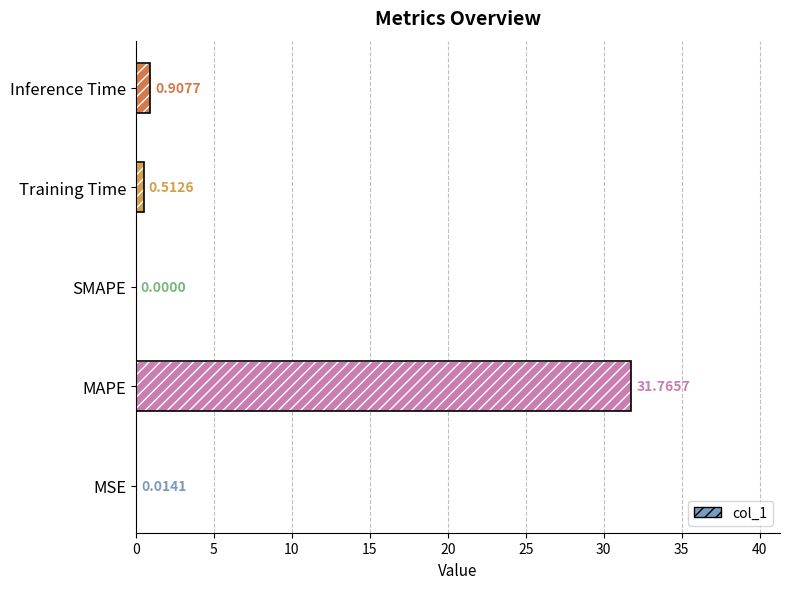

Are the bars grouped side by side (vs. stacked)?

No